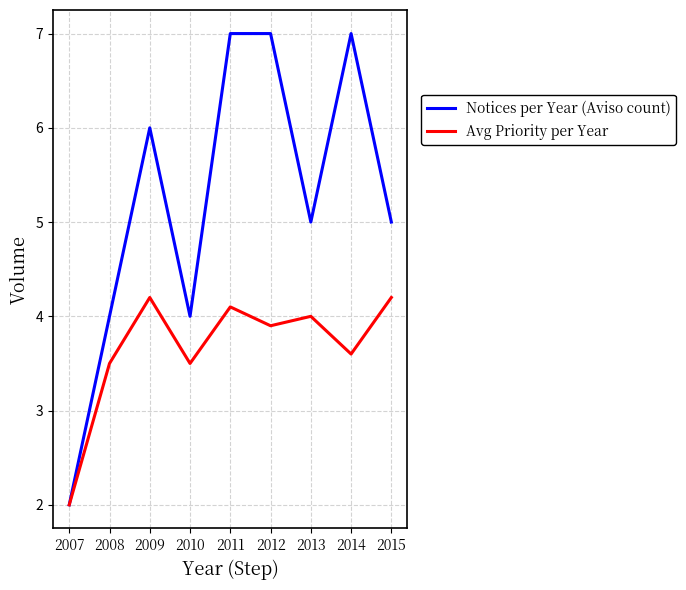

At which label does Notices per Year (Aviso count) reach its minimum?

2007